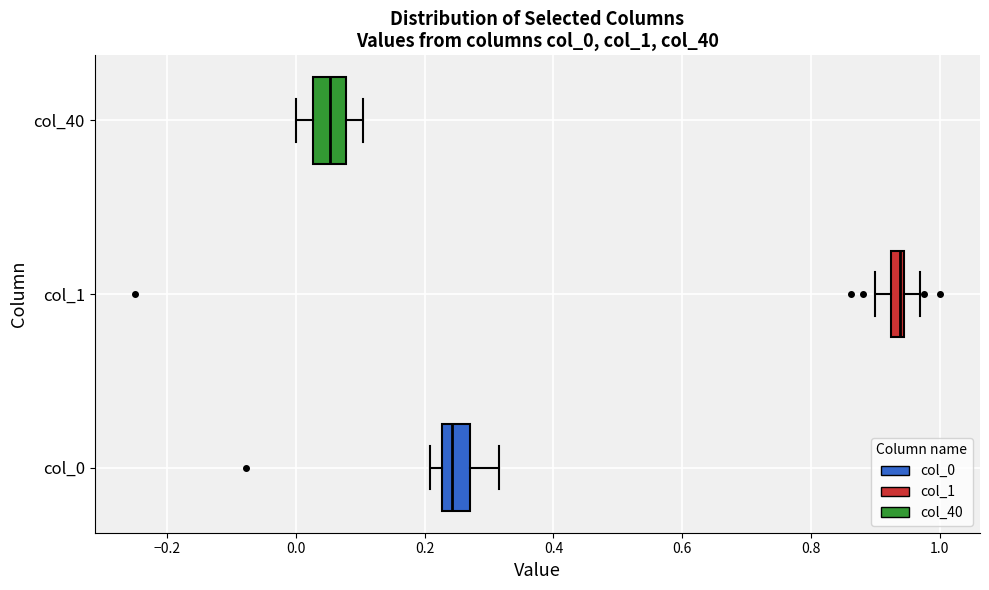

Where does the right whisker of the box for col_1 end on the x-axis? The values are not printed on the chart, so give them approximately, as read against the axis.

0.96